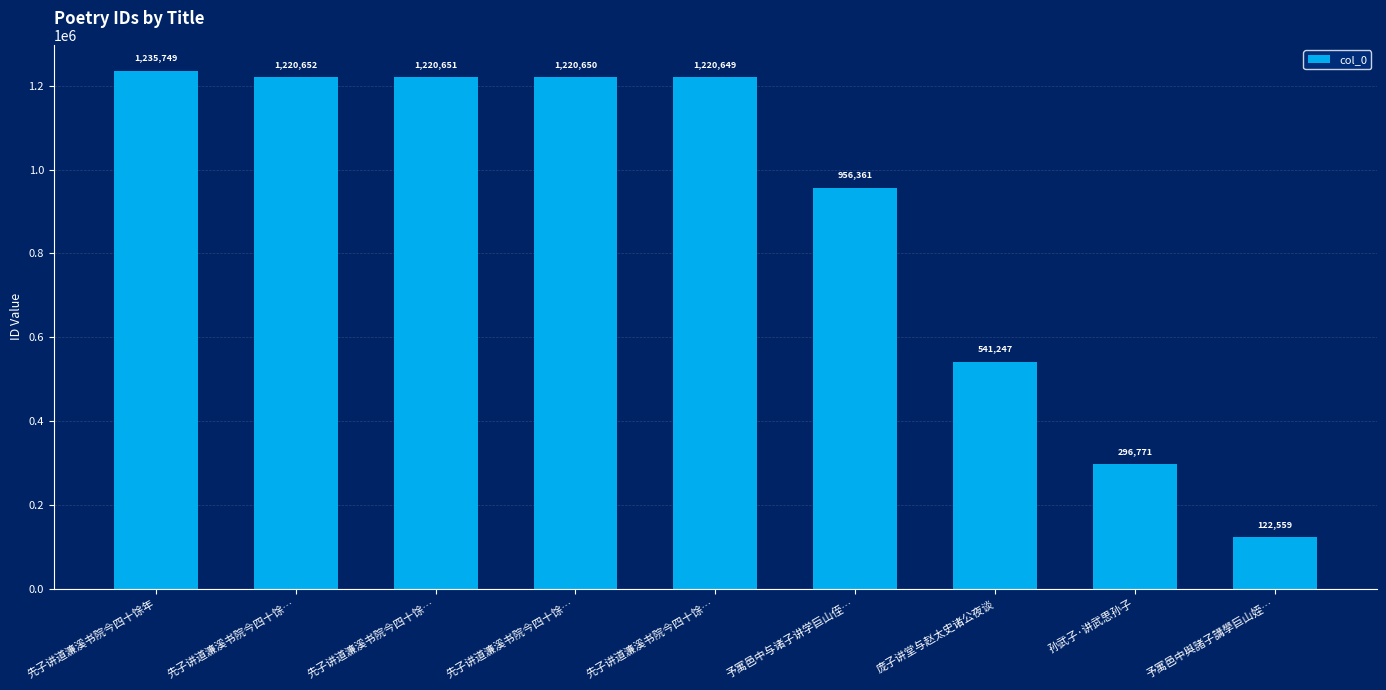

What is the change in value from 先子讲道濂溪书院今四十馀年 to 先子讲道濂溪书院今四十馀…?

-15098